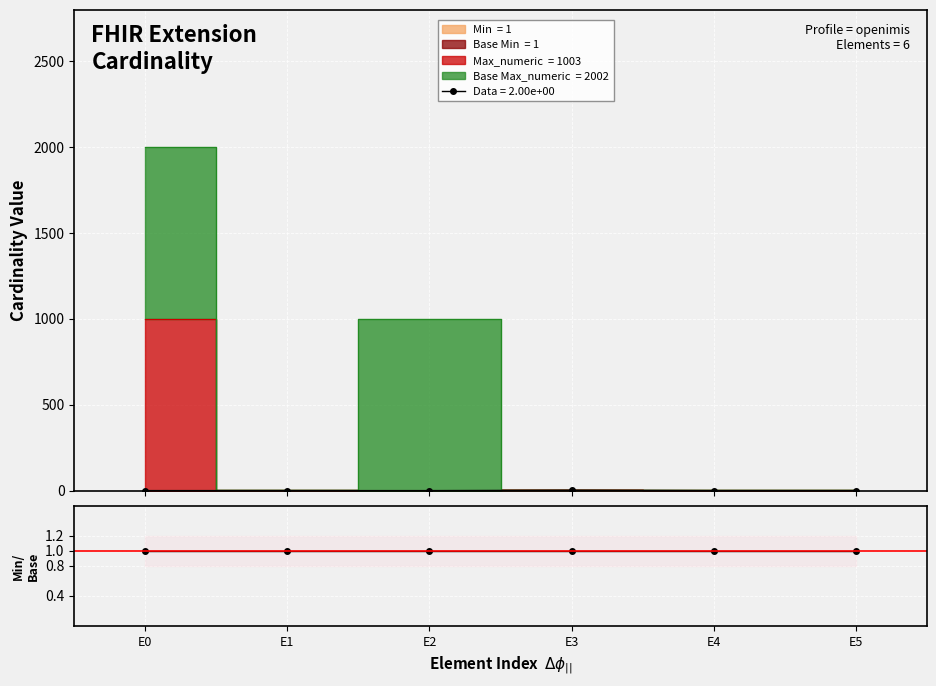

True or false: Max_numeric has a value of 1 at E5.

False